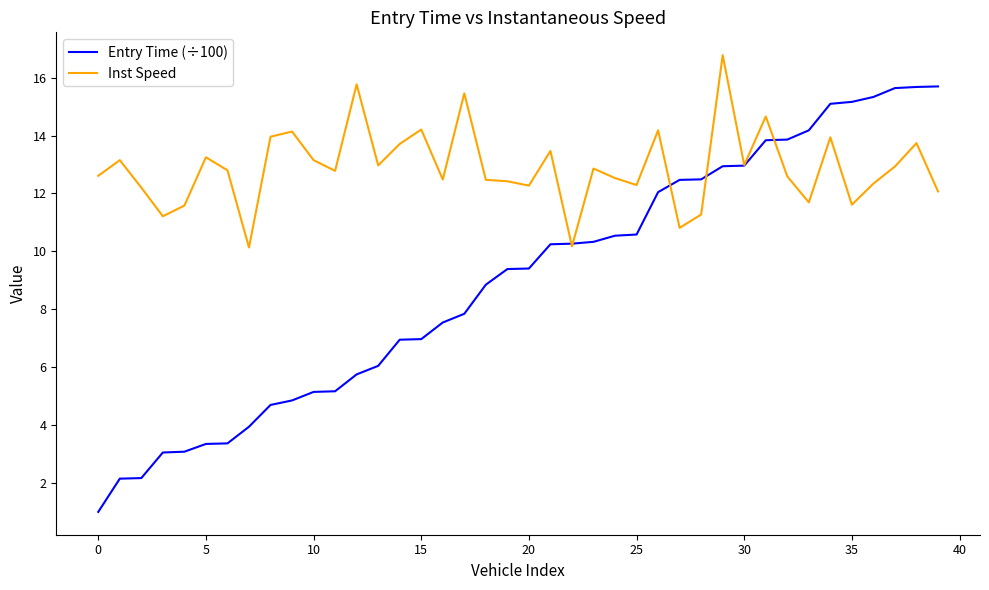

Which series has the largest range (max minus min)?

Entry Time (÷100)